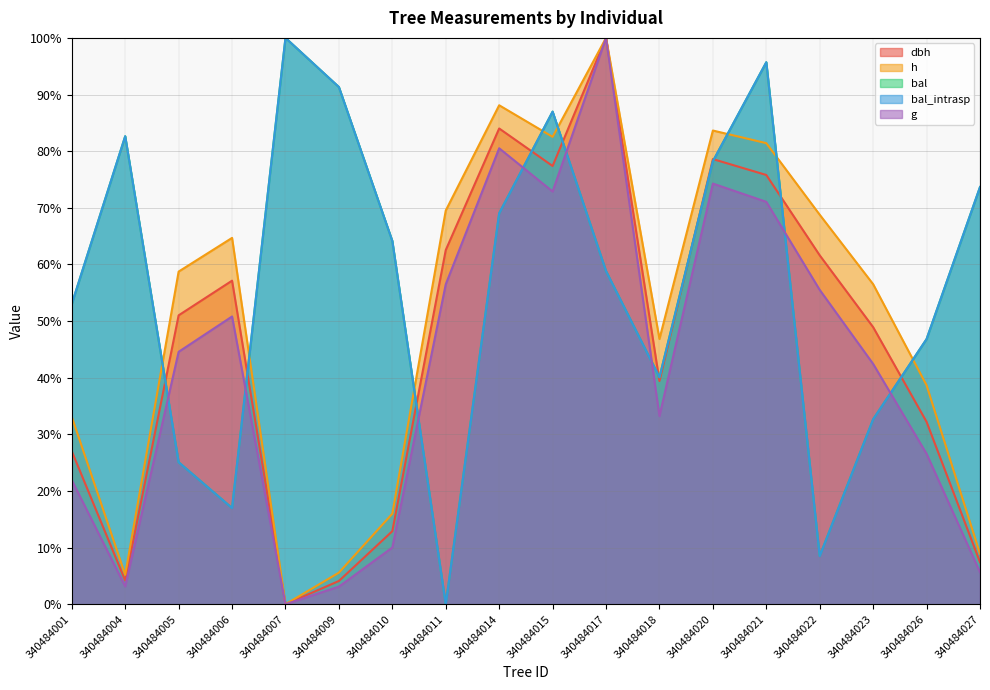

What is the difference between the highest and lowest values at 340484004?

79.5